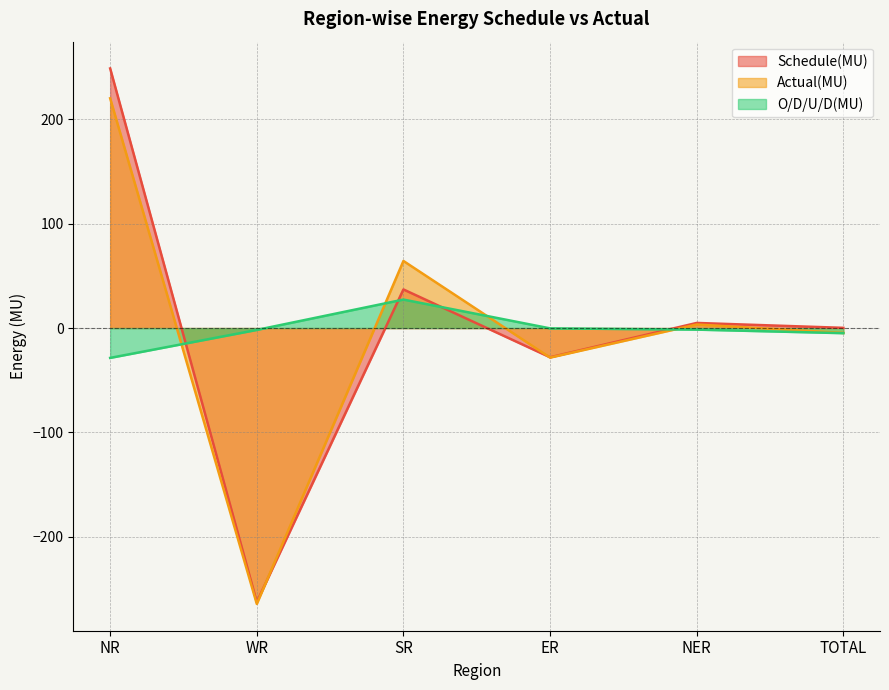

What value does the Schedule(MU) series have at WR?

-262.6